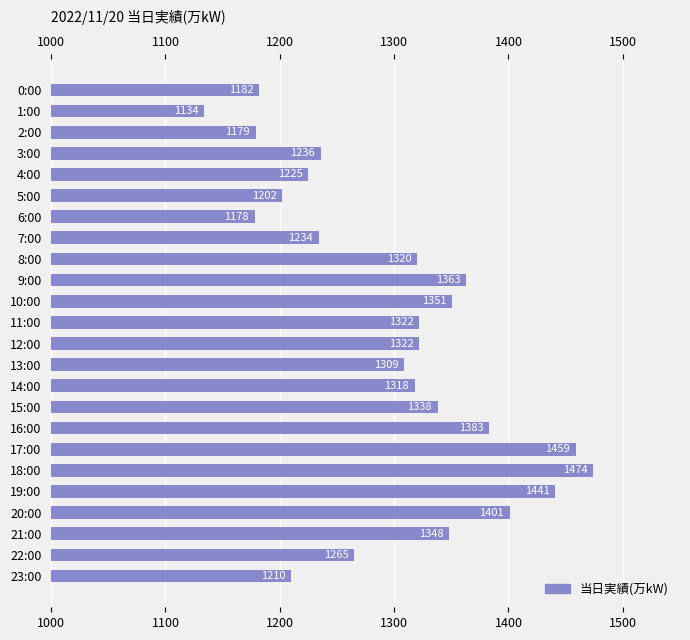

What is the greatest value displayed?

1474